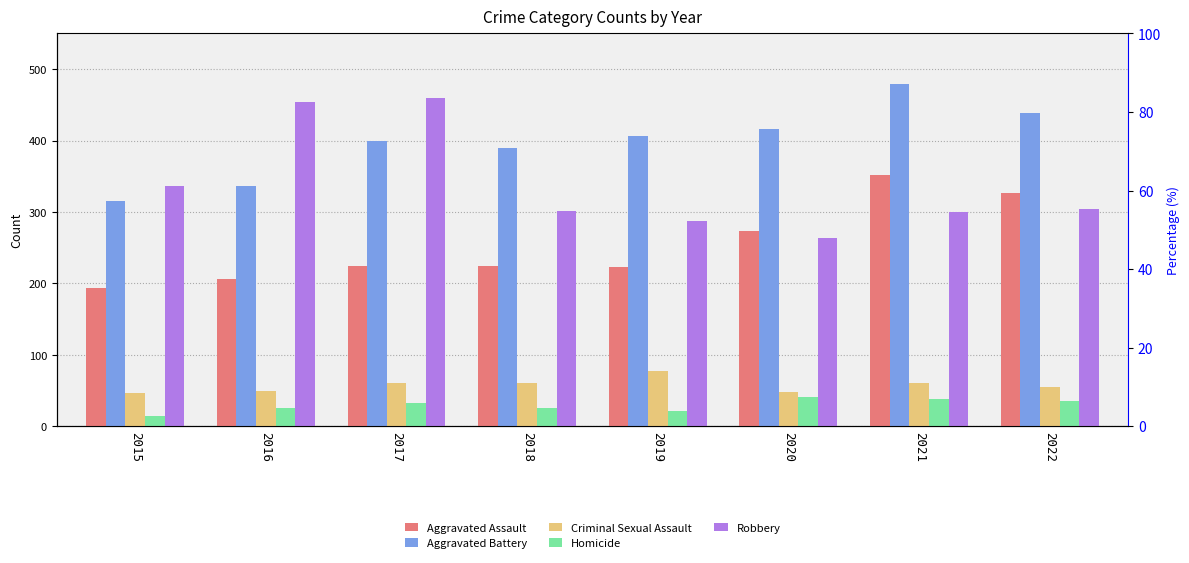

At which category is the sum across all series the highest?

2021